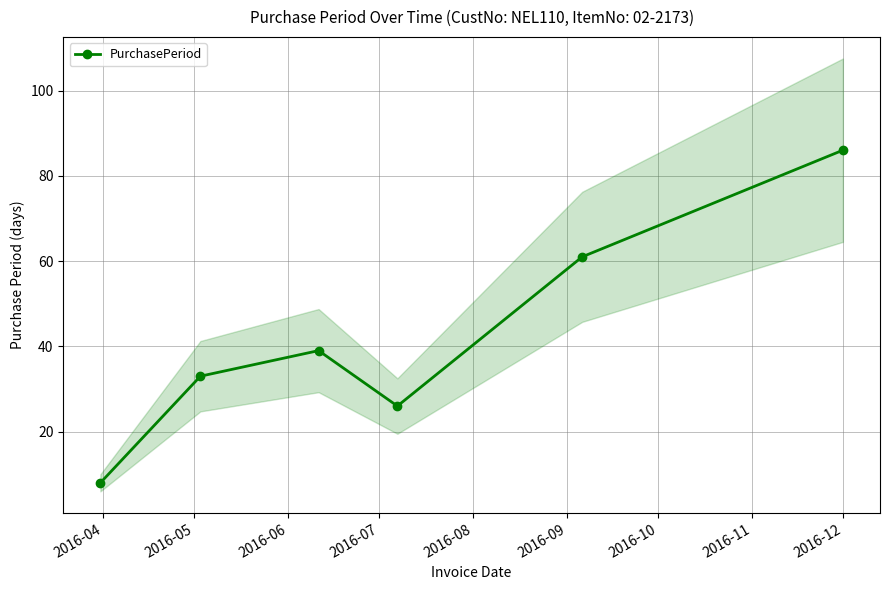

What is the value of the PurchasePeriod point at the 1st from the left?

8